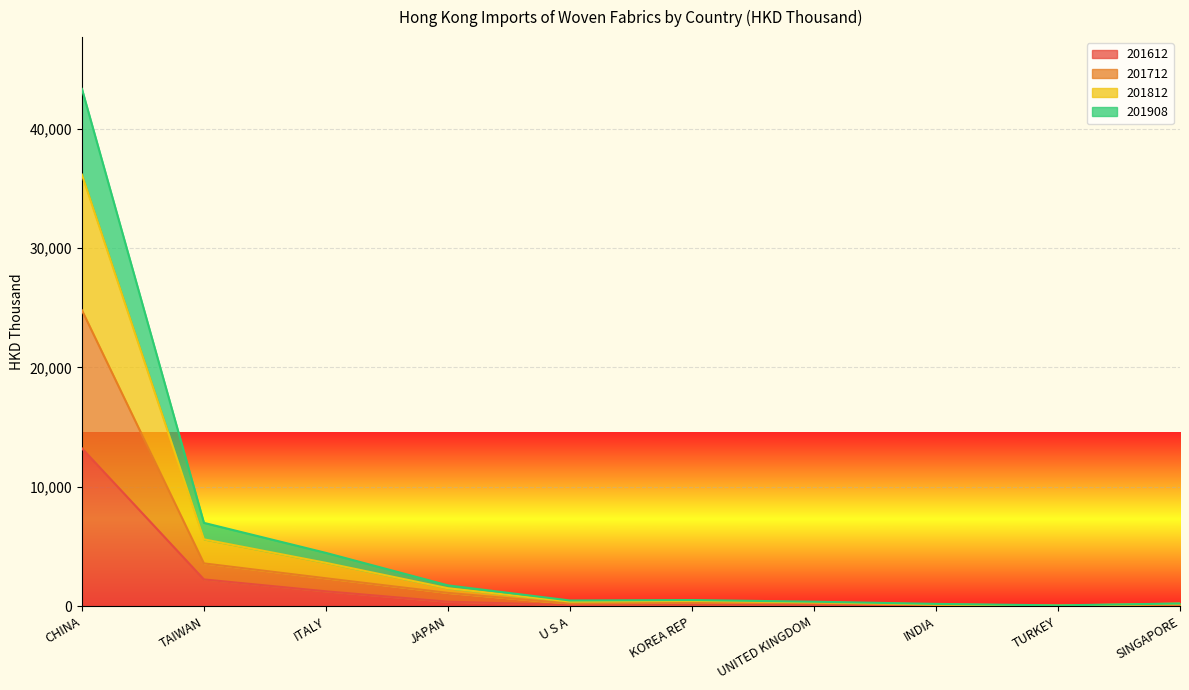

How many interior local valleys does the 201612 series have?

2